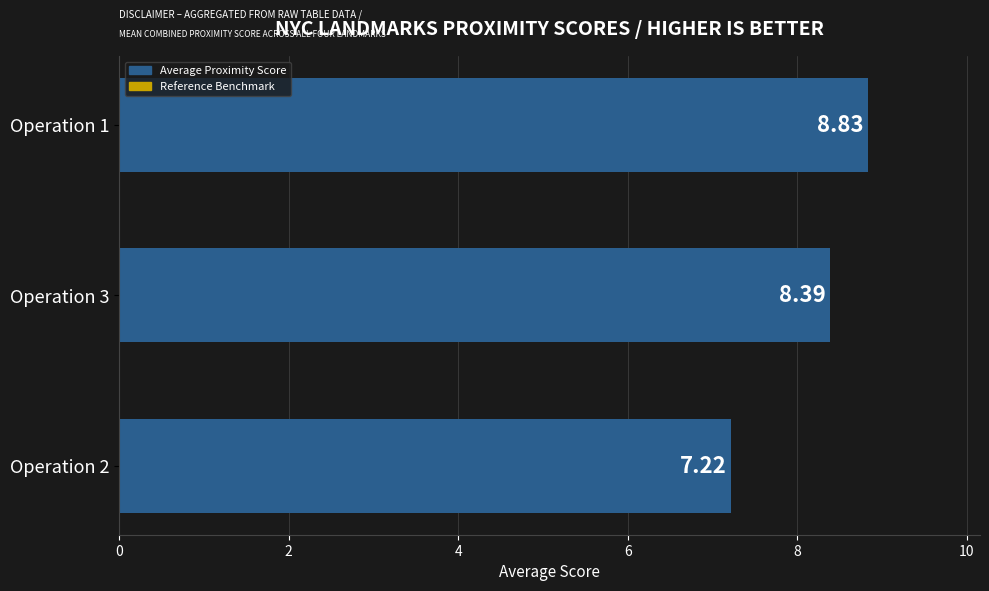

List the labels in order of value, largest first.

Operation 1, Operation 3, Operation 2